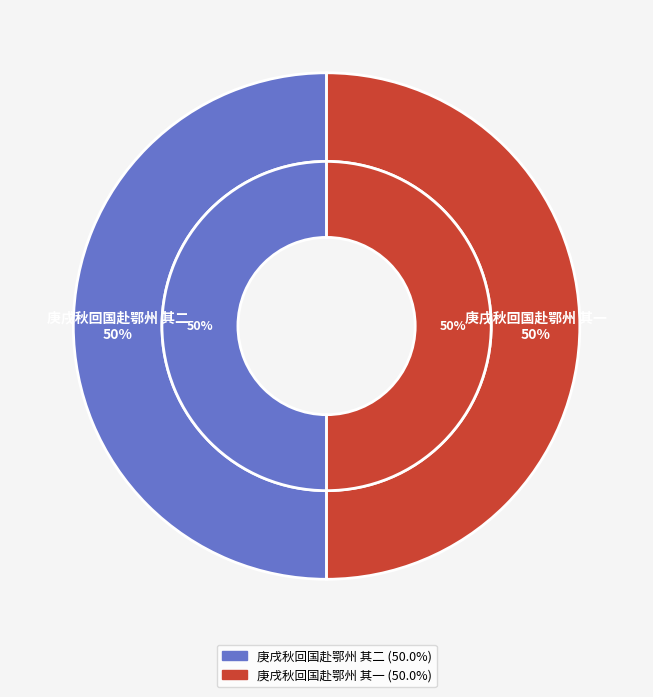

Rank the categories by value from highest to lowest.

庚戌秋回国赴鄂州 其二, 庚戌秋回国赴鄂州 其一